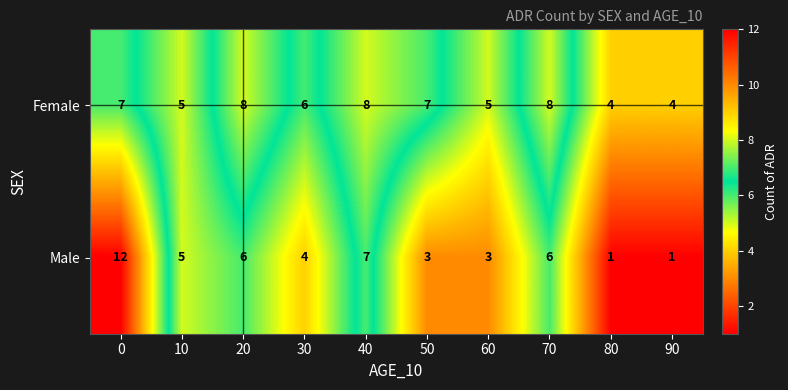

List the series in order of their peak value, lowest first.

Female, Male